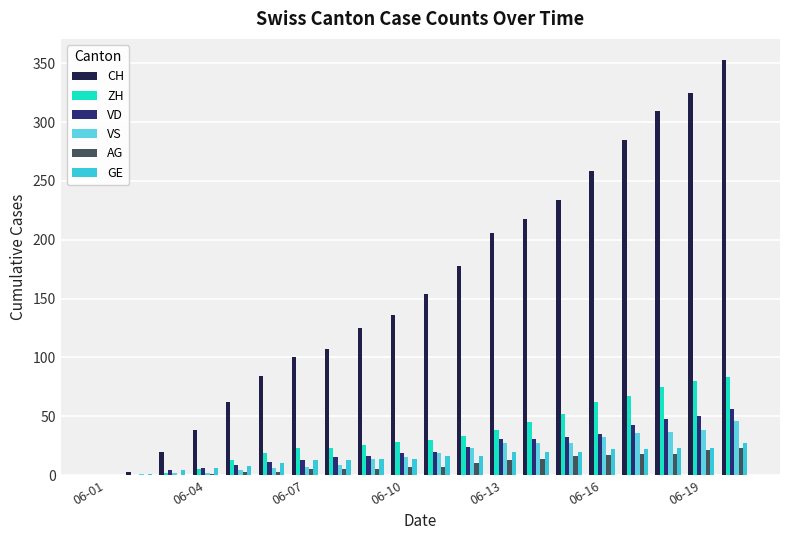

What is the sum of all VD values?

463